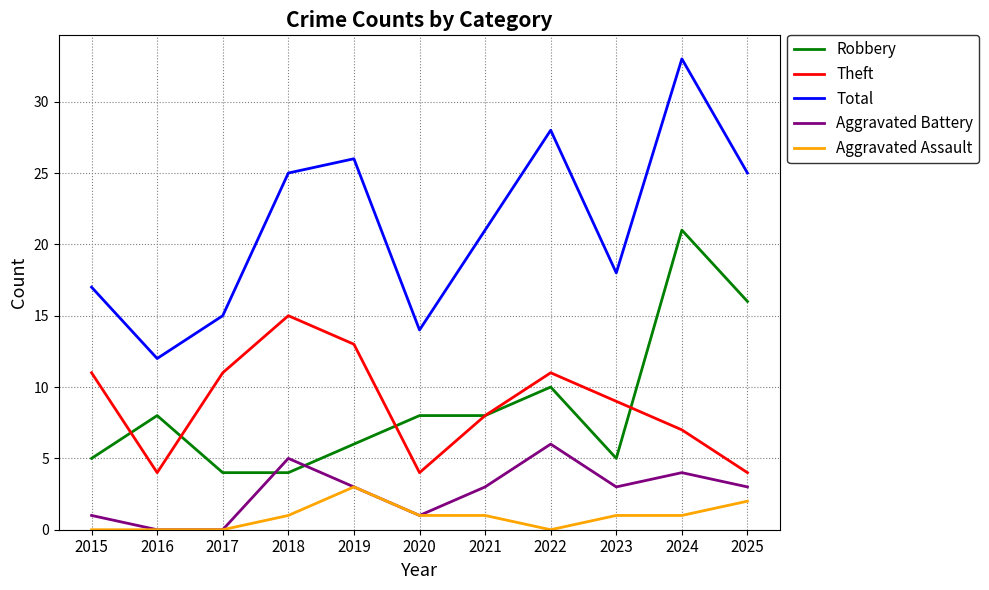

Reading left to right, extract all data points from this chart.

Robbery: 5	8	4	4	6	8	8	10	5	21	16
Theft: 11	4	11	15	13	4	8	11	9	7	4
Total: 17	12	15	25	26	14	21	28	18	33	25
Aggravated Battery: 1	0	0	5	3	1	3	6	3	4	3
Aggravated Assault: 0	0	0	1	3	1	1	0	1	1	2